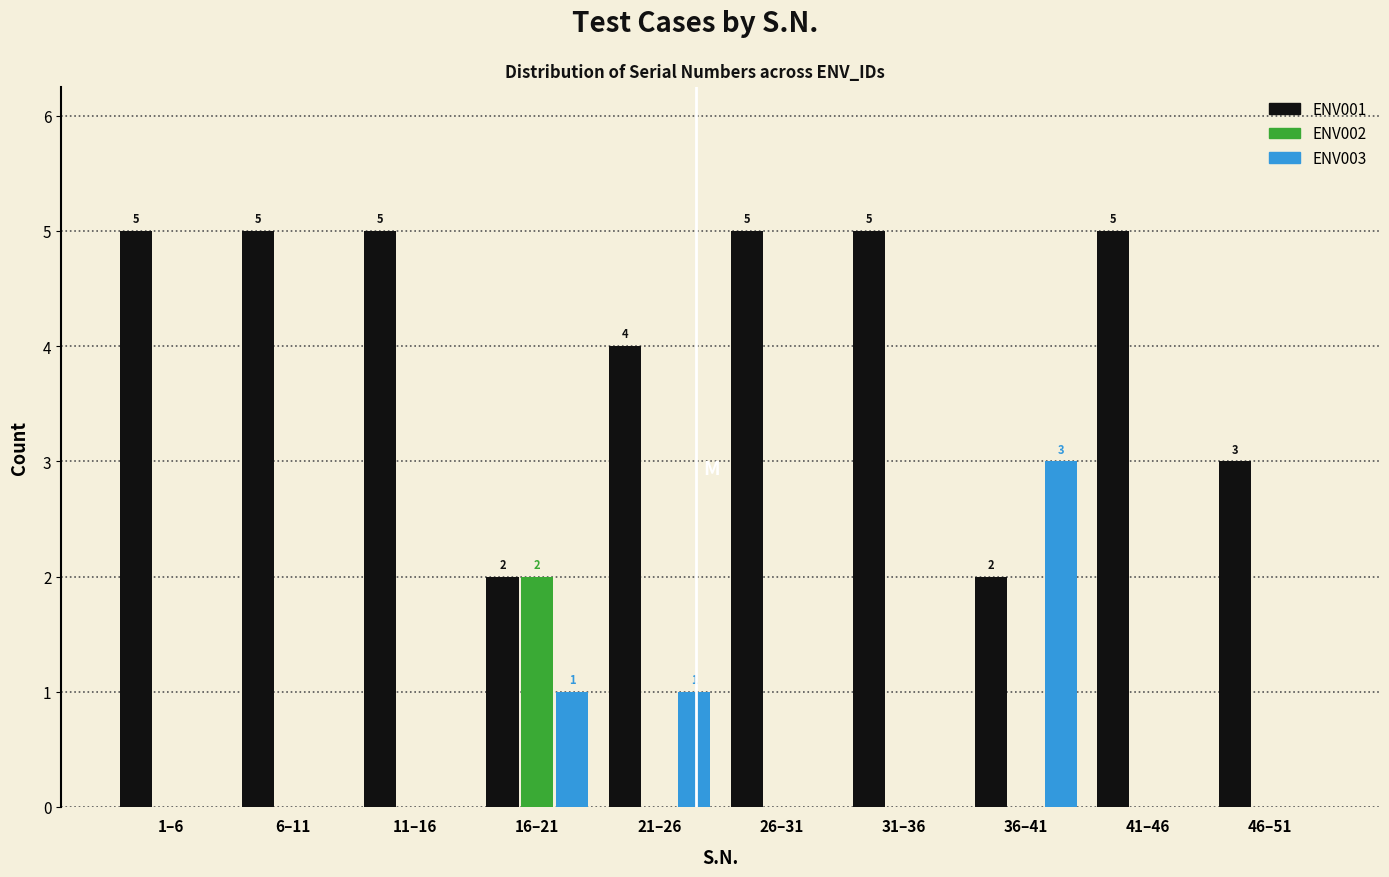

Reading right to left, transcribe all the data shown in this chart.

ENV001: 46–51=3	41–46=5	36–41=2	31–36=5	26–31=5	21–26=4	16–21=2	11–16=5	6–11=5	1–6=5
ENV002: 46–51=0	41–46=0	36–41=0	31–36=0	26–31=0	21–26=0	16–21=2	11–16=0	6–11=0	1–6=0
ENV003: 46–51=0	41–46=0	36–41=3	31–36=0	26–31=0	21–26=1	16–21=1	11–16=0	6–11=0	1–6=0